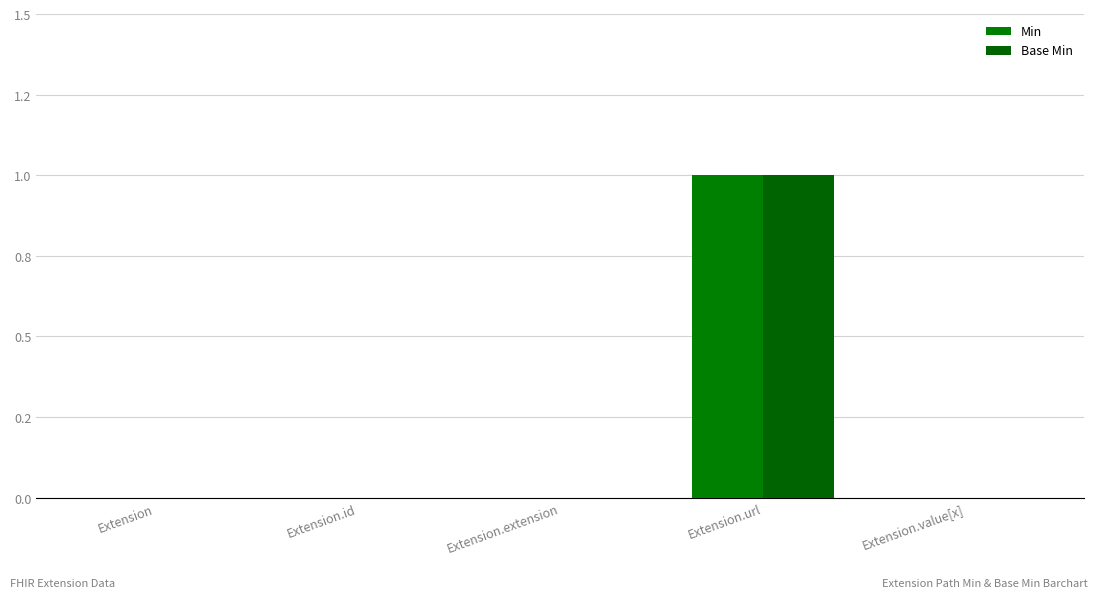

What is the label of the 4th bar from the left?

Extension.url